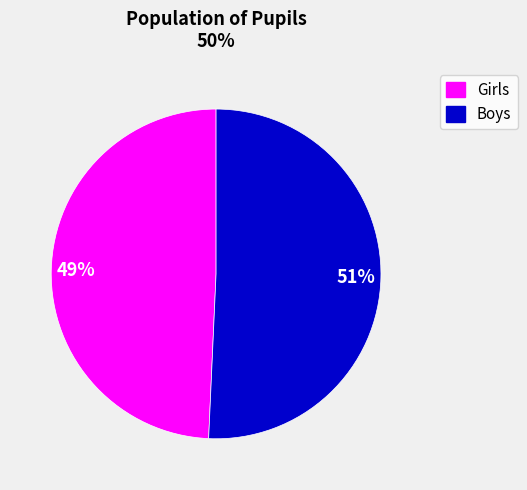

How many segments does this pie chart have?

2